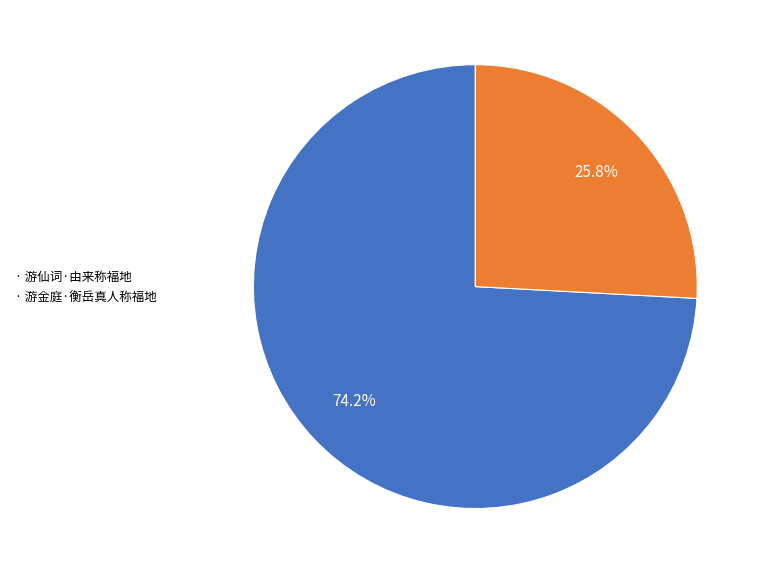

Which category accounts for the majority?

· 游仙词·由来称福地